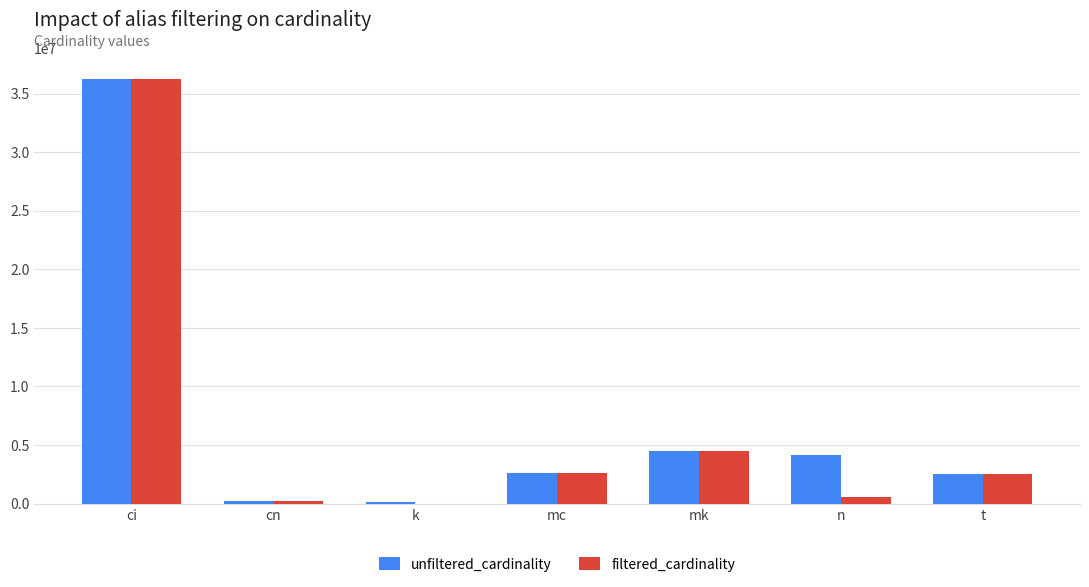

True or false: filtered_cardinality has a value of 2609129 at mc.

True